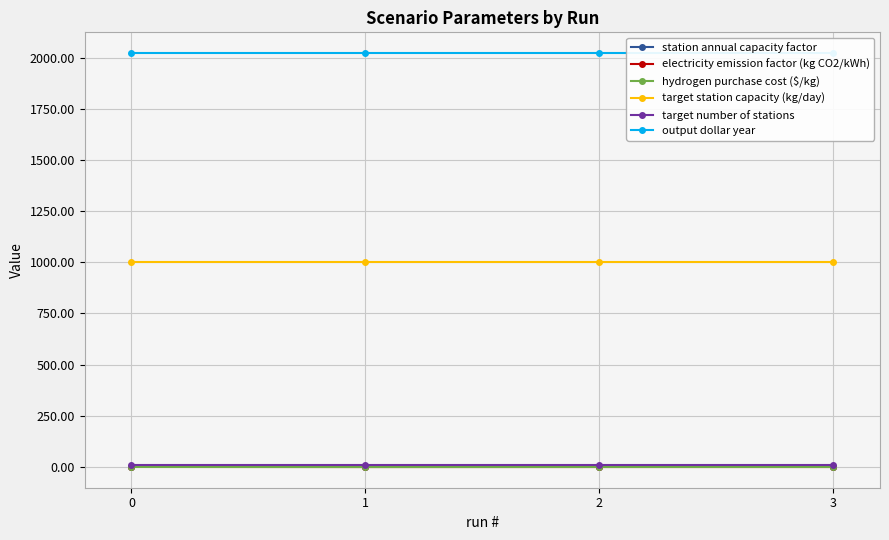

What is the approximate value of station annual capacity factor at 1?

1.0